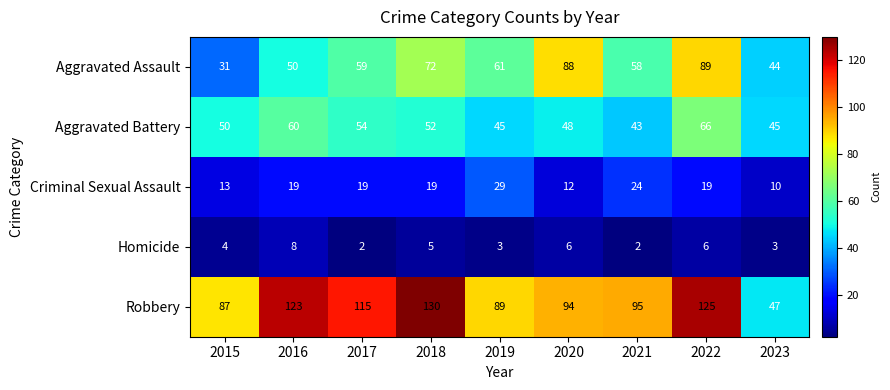

What is the greatest value displayed?

130